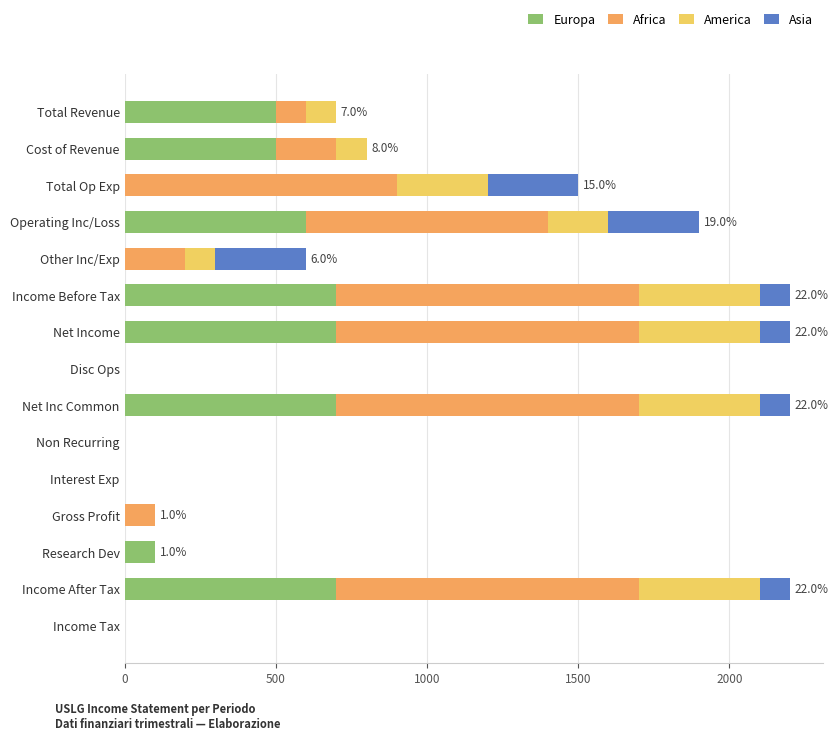

What is the total value across all series at Income Before Tax?

2200